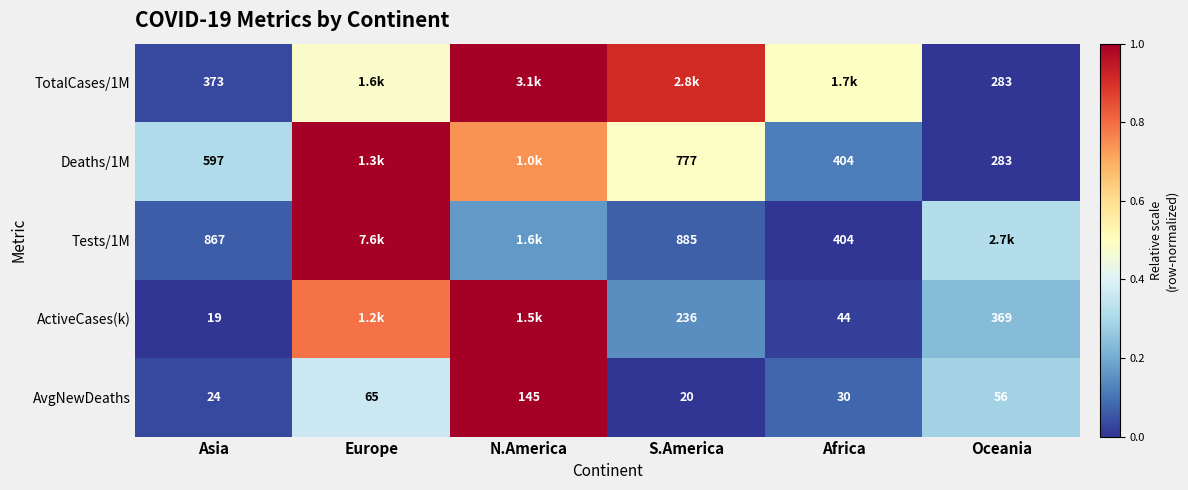

Is the value of TotalCases/1M at Asia greater than the value of ActiveCases(k) at S.America?

Yes